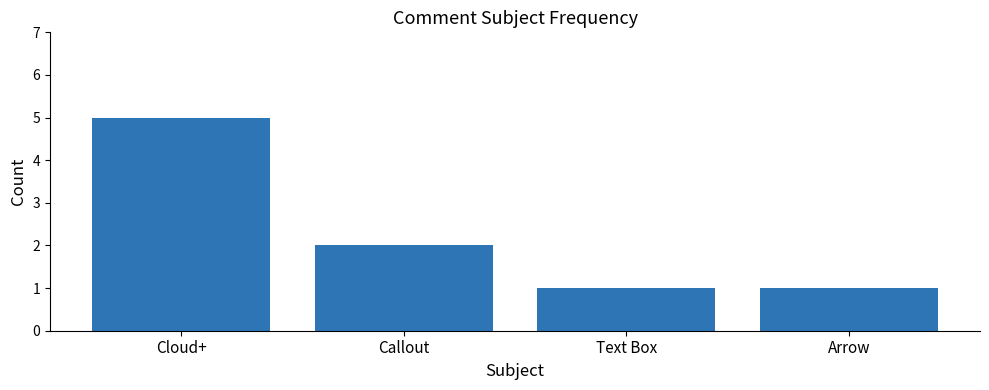

True or false: the data shows 1 at Text Box.

True